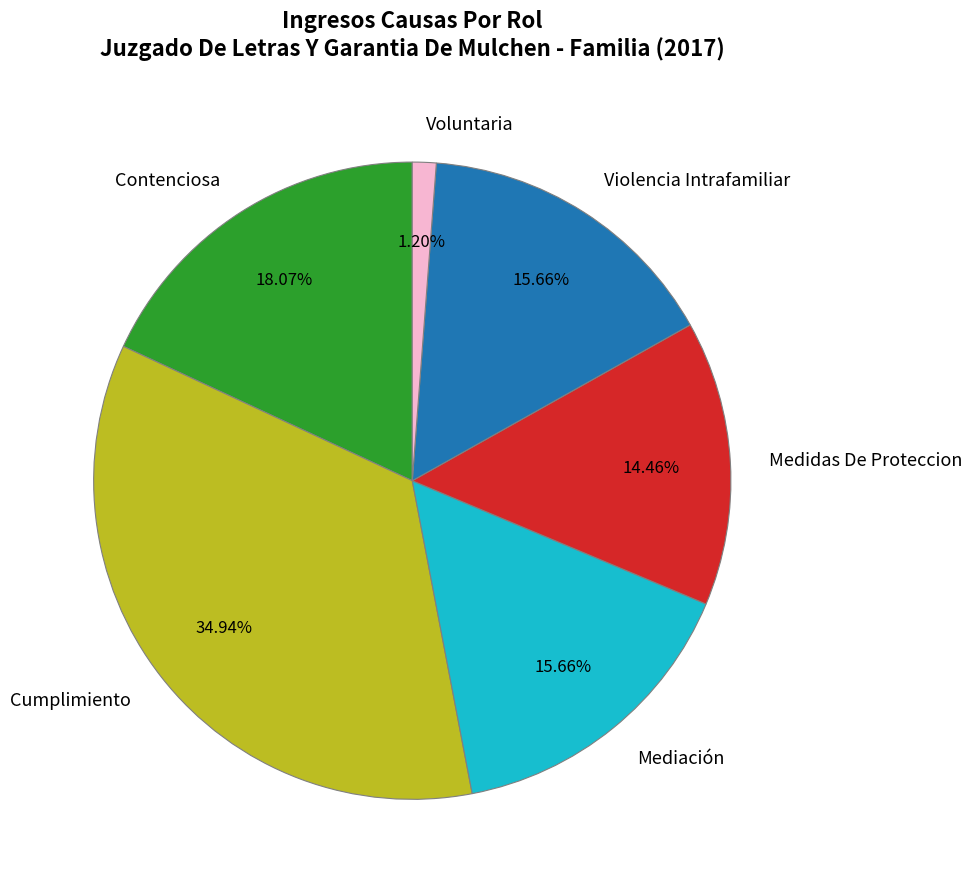

What portion of the pie excludes Contenciosa?

81.9%